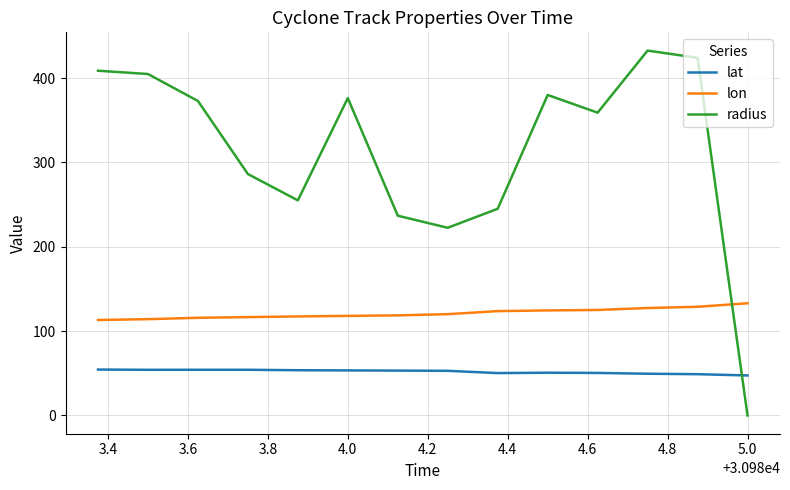

Which series has the largest range (max minus min)?

radius